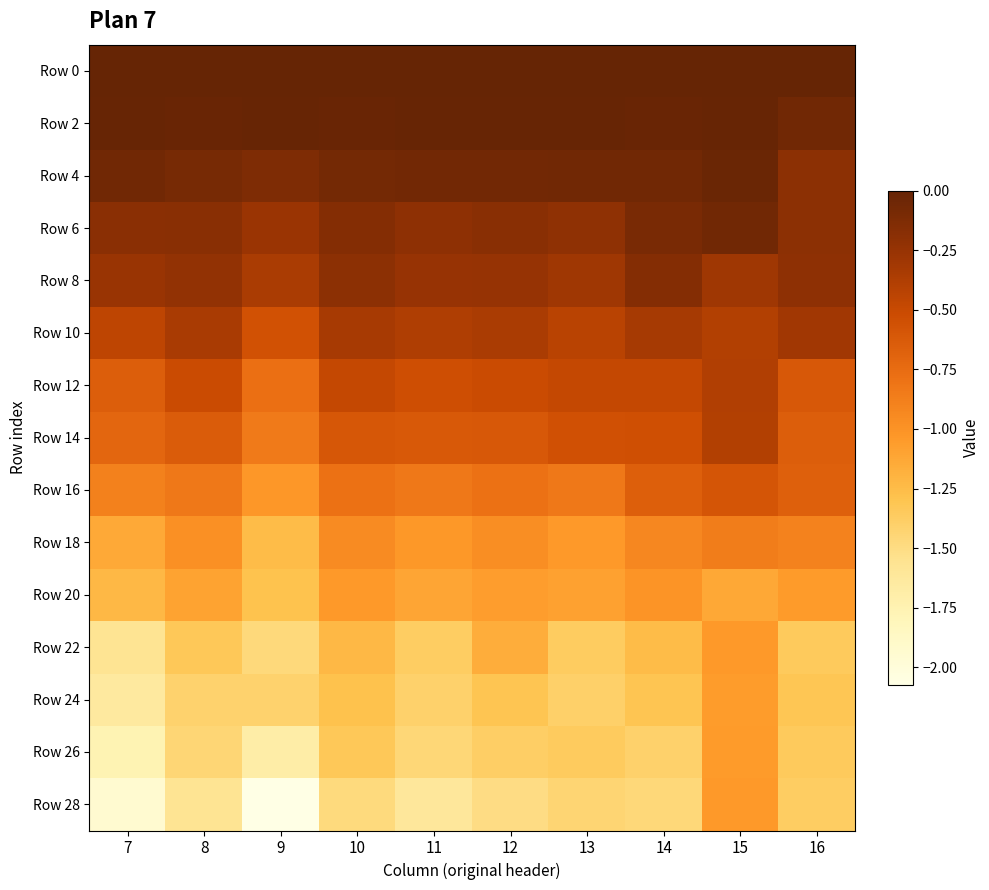

Count the number of categories in the chart.

10